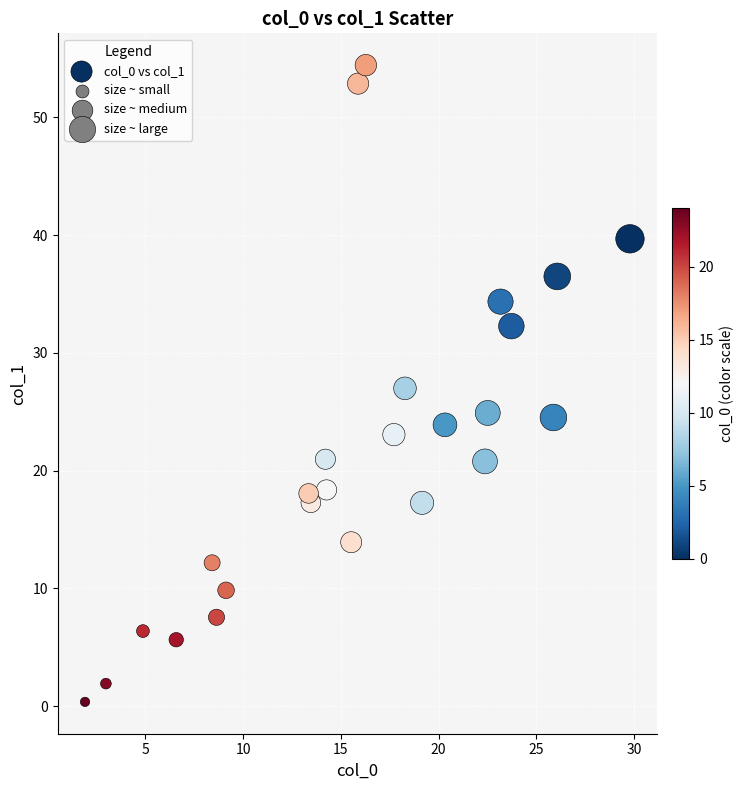

What is the range of X values (max minus min)?

27.9